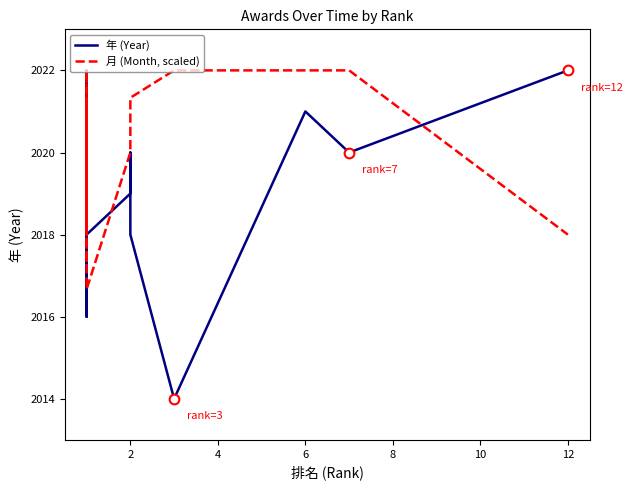

The 年 (Year) series shows 3475.6 at 12. True or false?

False